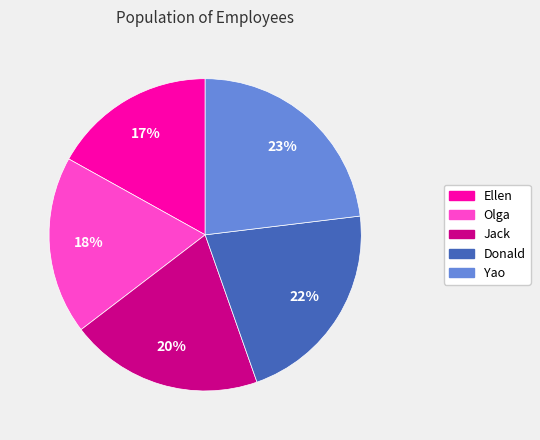

Between Jack and Ellen, which is larger?

Jack